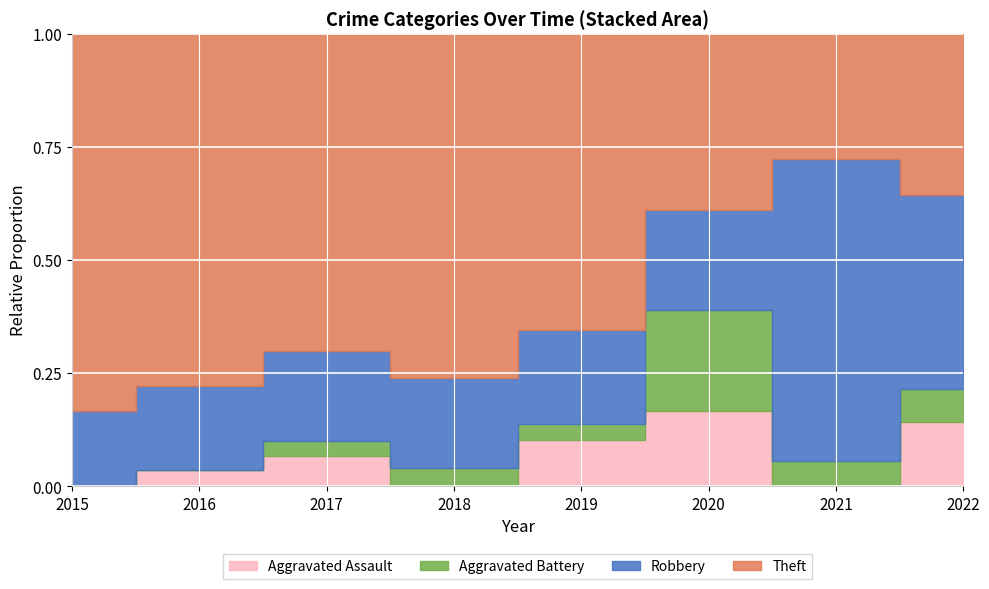

At which category does the chart reach its peak across all series?

2016